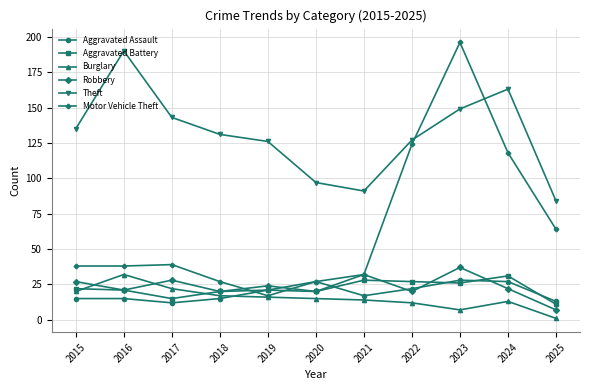

How many interior local valleys does the Aggravated Battery series have?

3